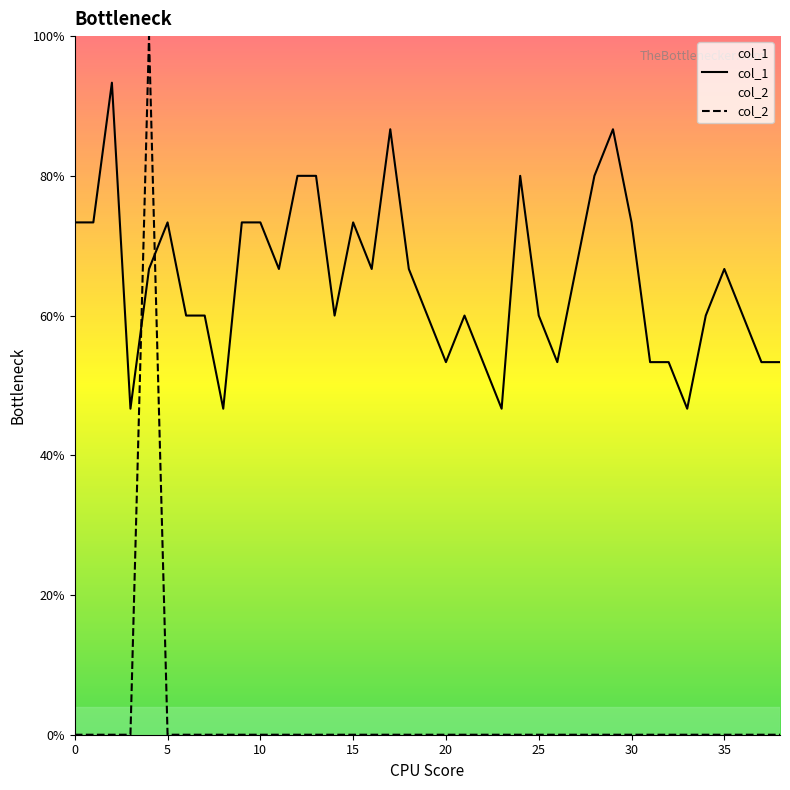

Which series has the largest total across all categories?

col_1